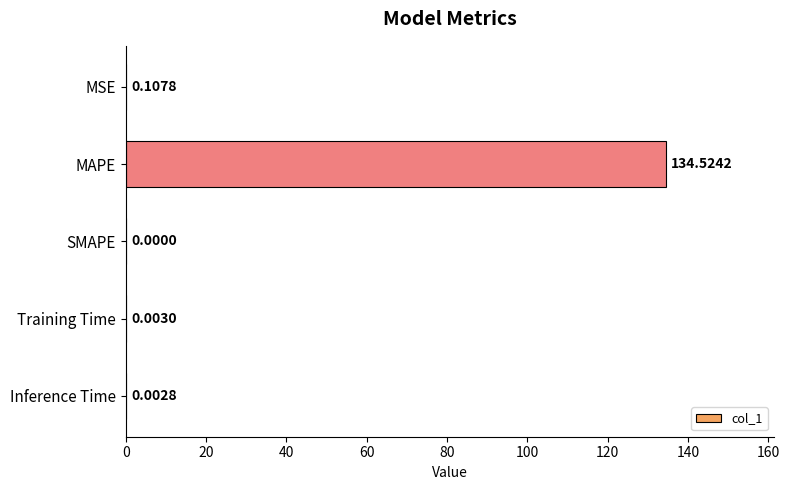

What is the sum of all values?

134.6